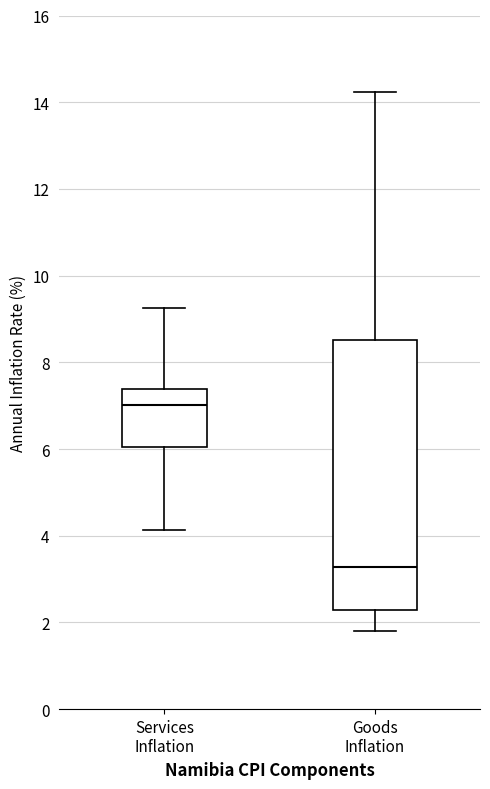

Reading left to right, transcribe this box plot: for each box, give where its median line is, the range the box spans, and where its two whiskers end, as read against the y-axis. The values are not printed on the chart, so give them approximately, as read against the axis.

Services Inflation: median 7.0, box 6.0 to 7.4, whiskers 4.2 to 9.2
Goods Inflation: median 3.2, box 2.2 to 8.6, whiskers 1.8 to 14.2